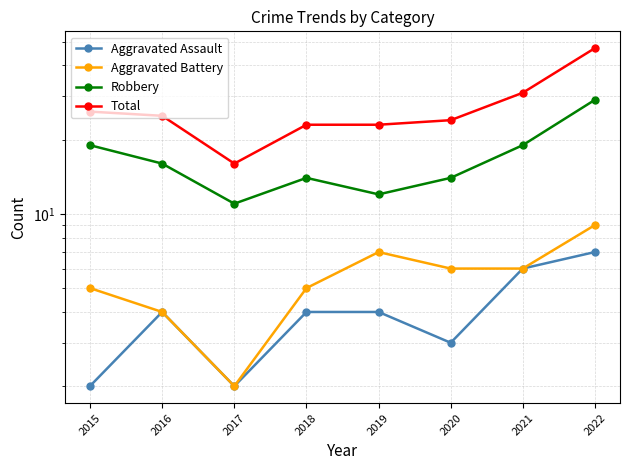

Is the value of Robbery at 2015 greater than the value of Aggravated Assault at 2015?

Yes